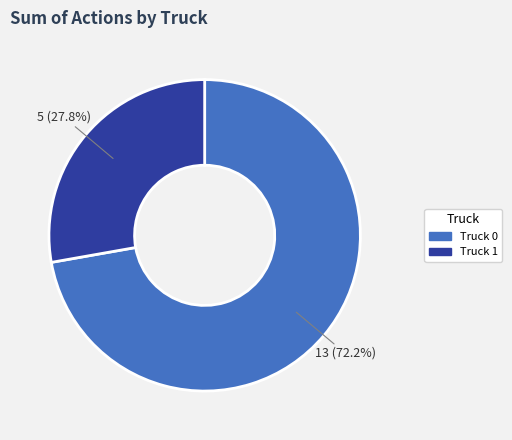

Count the number of slices in the pie.

2